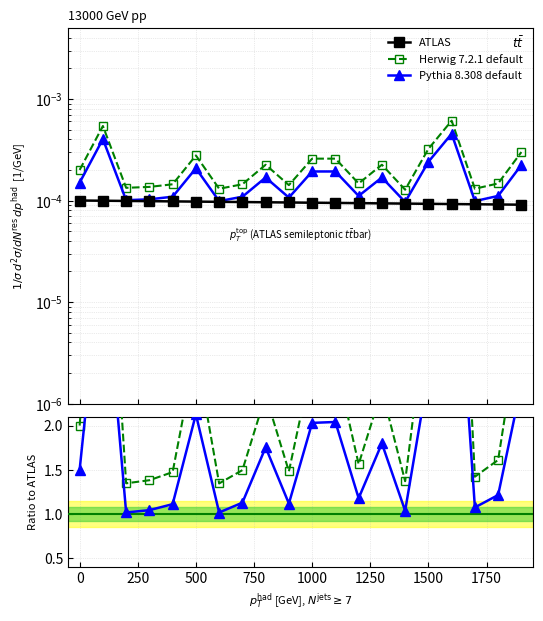

The value of ATLAS at 1750 is 0.0. True or false?

True